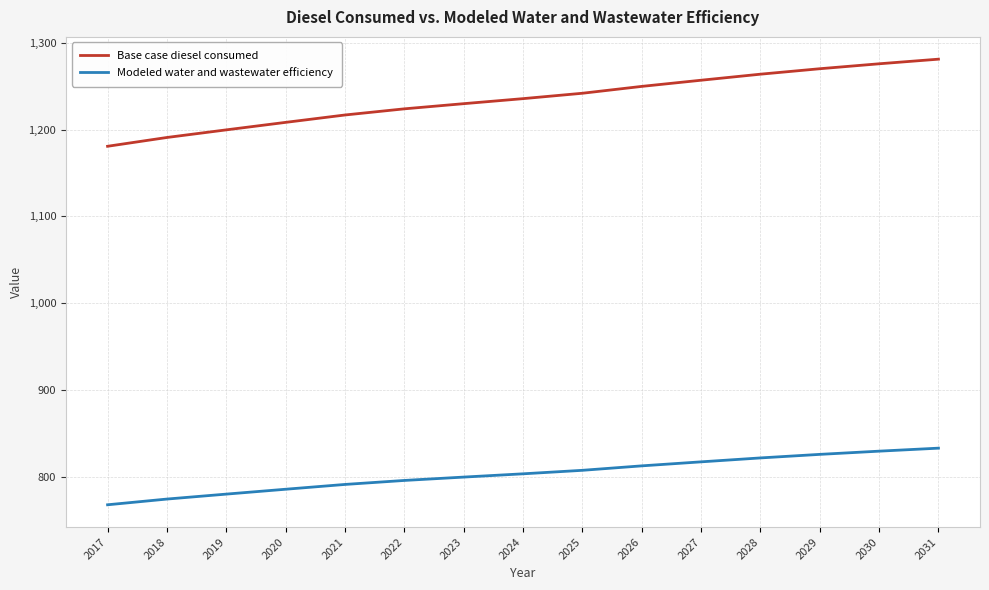

What is the maximum value shown in the chart?

1281.3